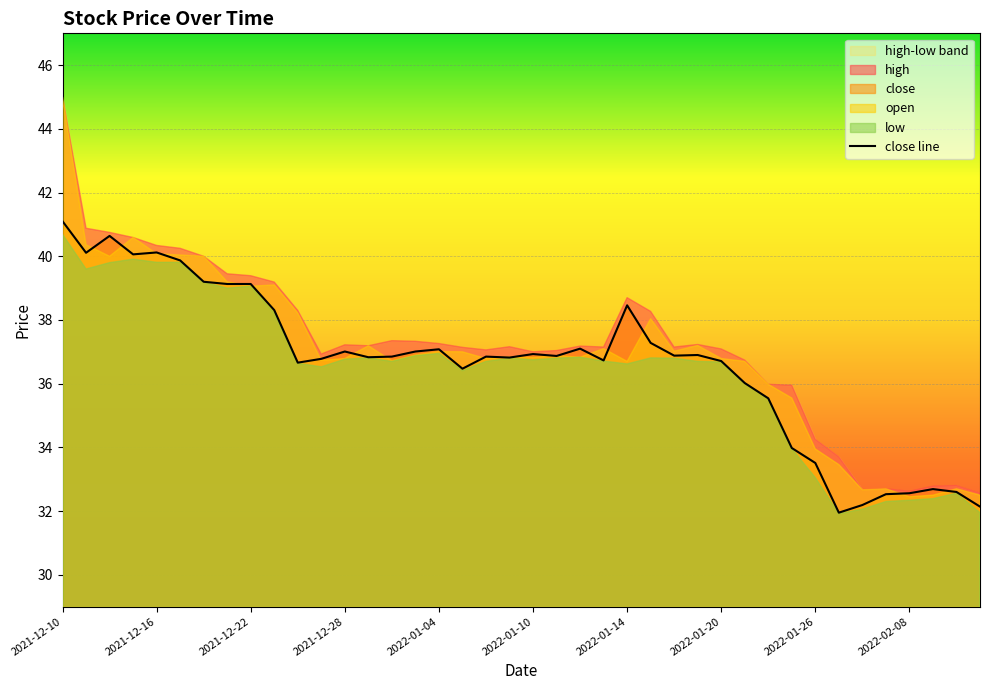

Reading left to right, extract all data points from this chart.

41.1	40.1	40.6	40.1	40.1	39.9	39.2	39.1	39.1	38.3	36.7	36.8	37.0	36.8	36.9	37.0	37.1	36.5	36.9	36.8	36.9	36.9	37.1	36.7	38.5	37.3	36.9	36.9	36.7	36.0	35.5	34.0	33.5	31.9	32.2	32.5	32.6	32.7	32.6	32.1